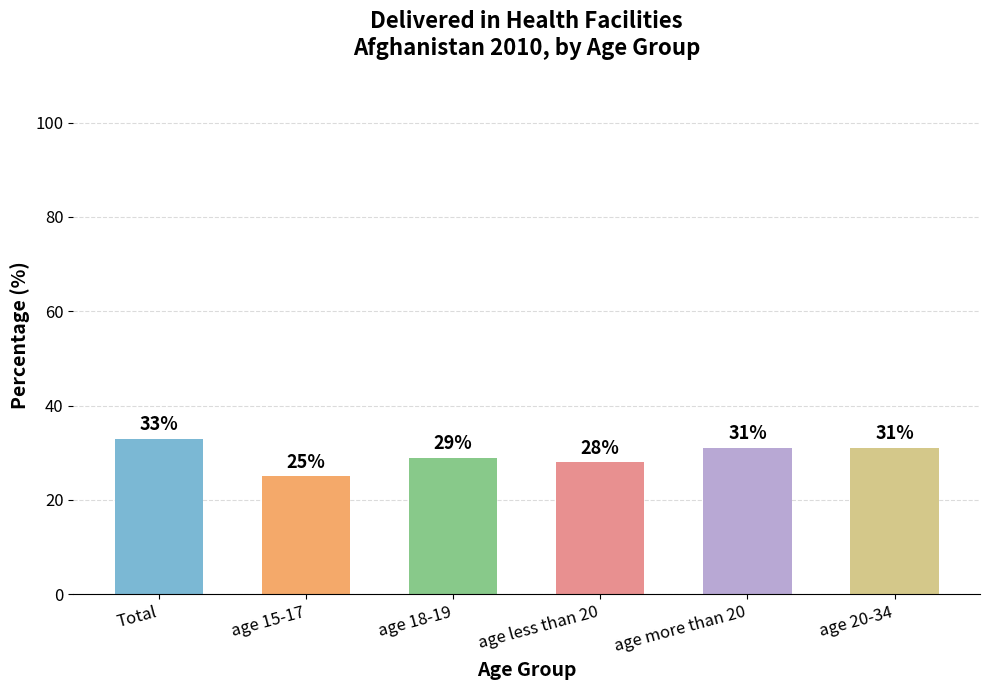

Reading right to left, transcribe all the data shown in this chart.

31	31	28	29	25	33